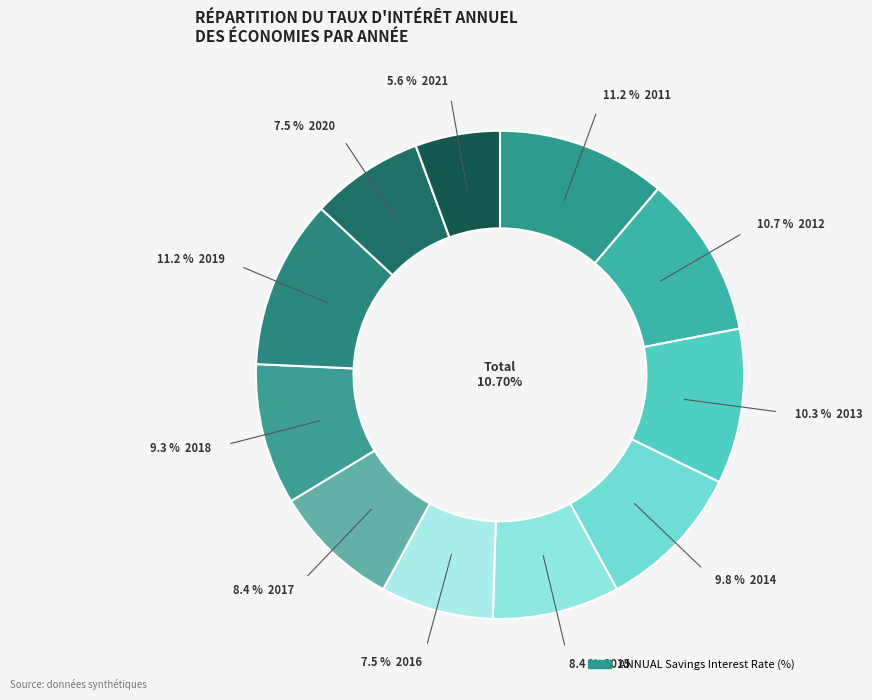

Count the number of slices in the pie.

11